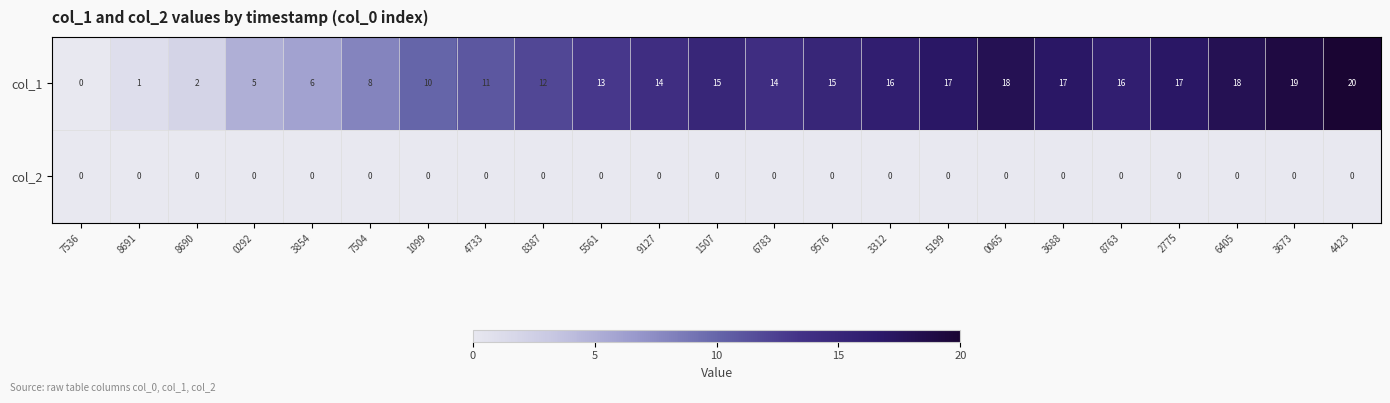

Which series changed the most between 4733 and 8387?

col_1